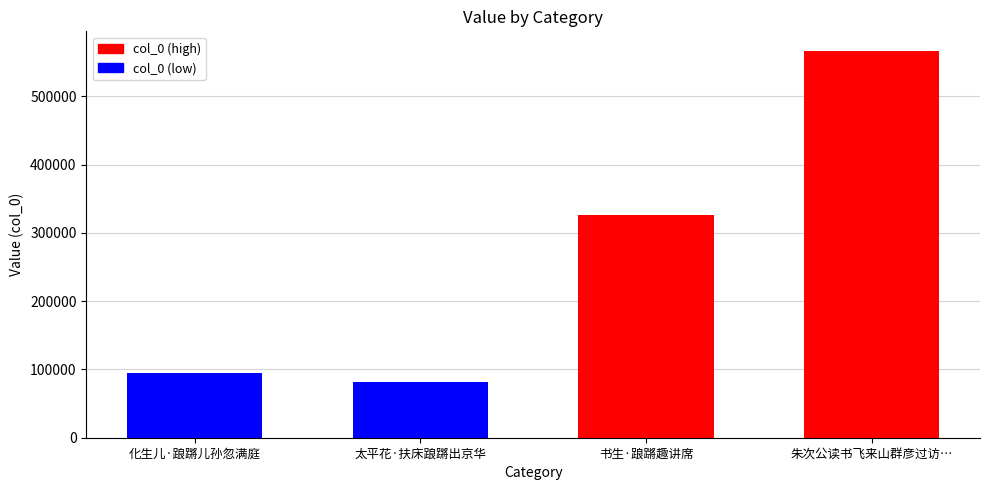

What is the sum of all values?

1068999